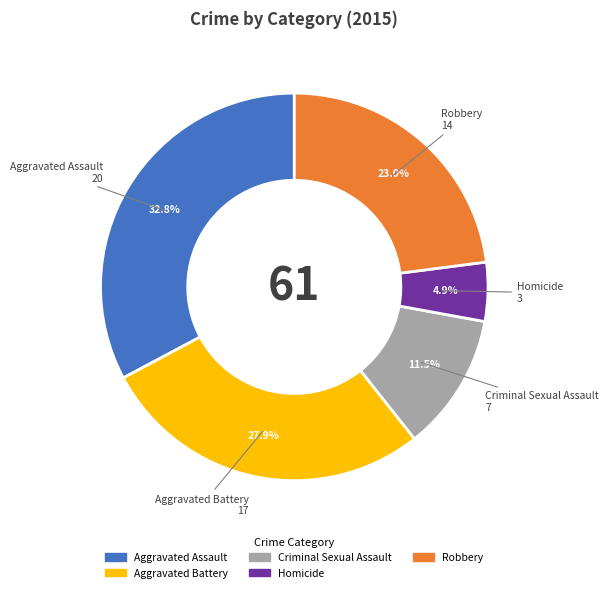

Which category has the smallest portion of the pie?

Homicide